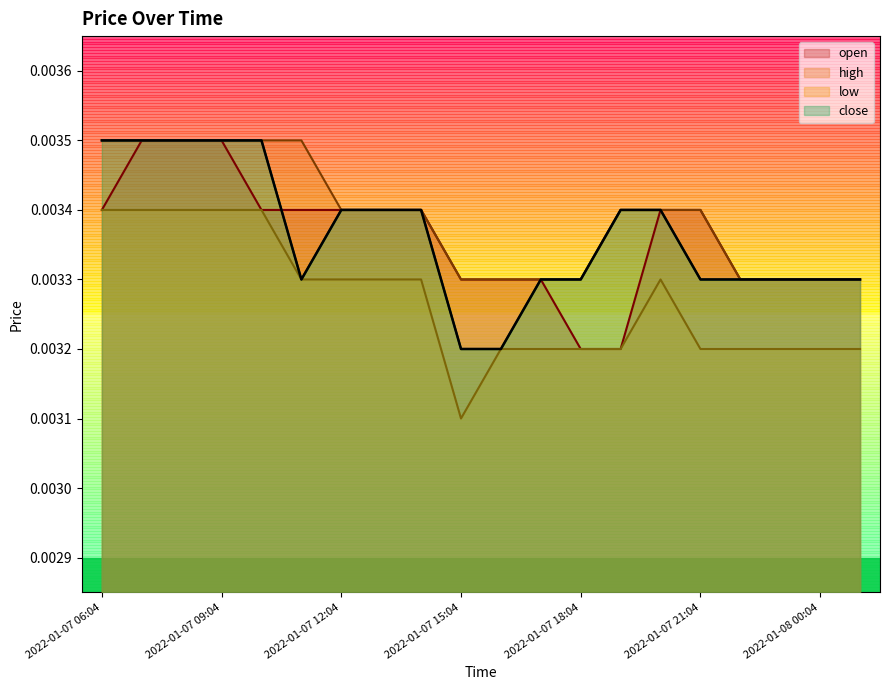

Which series has the largest total across all categories?

high